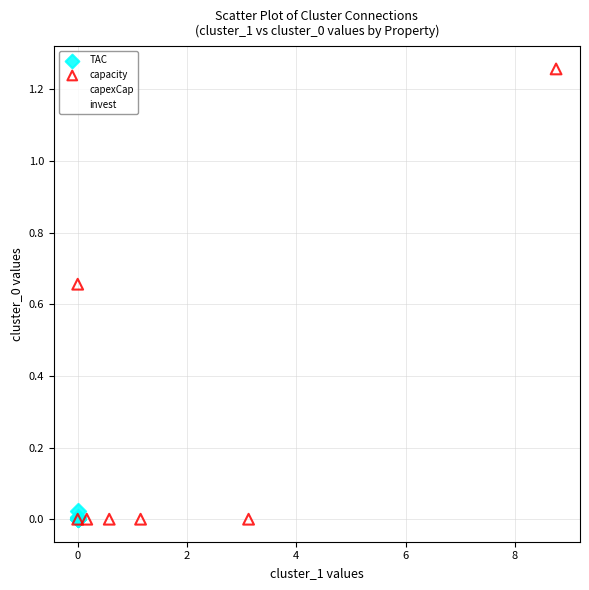

Which series reaches the maximum Y coordinate?

capacity